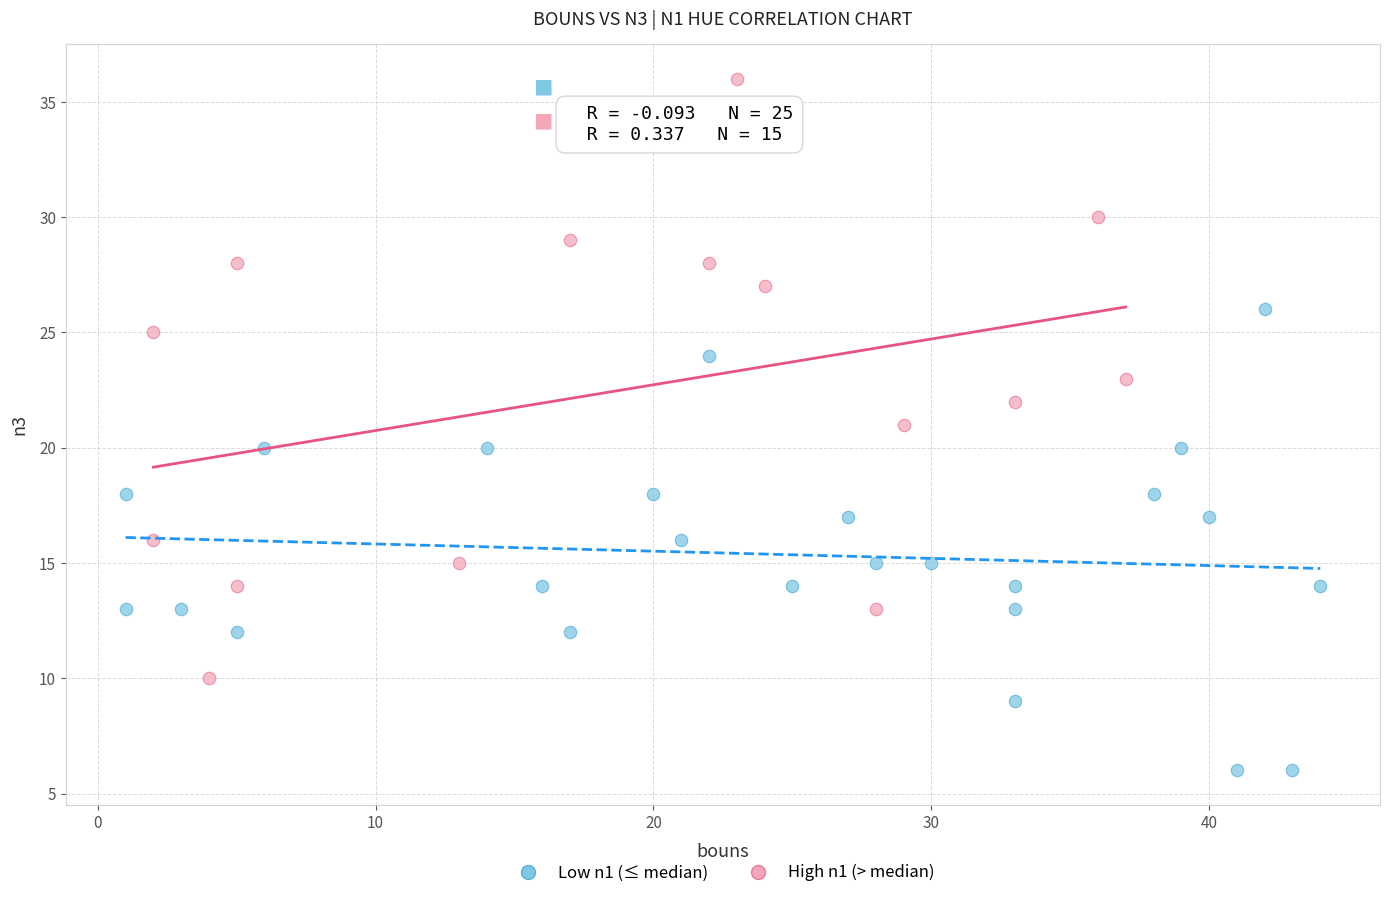

Which series reaches the minimum Y coordinate?

Low n1 (≤ median)